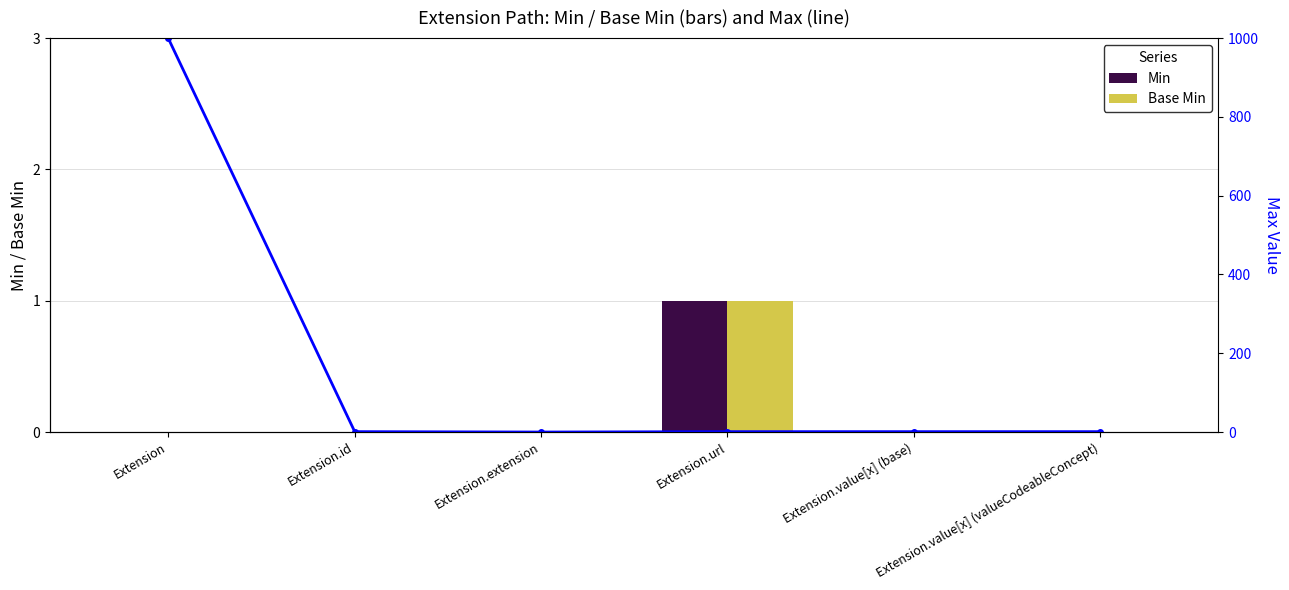

The Max series shows 533 at Extension.extension. True or false?

False